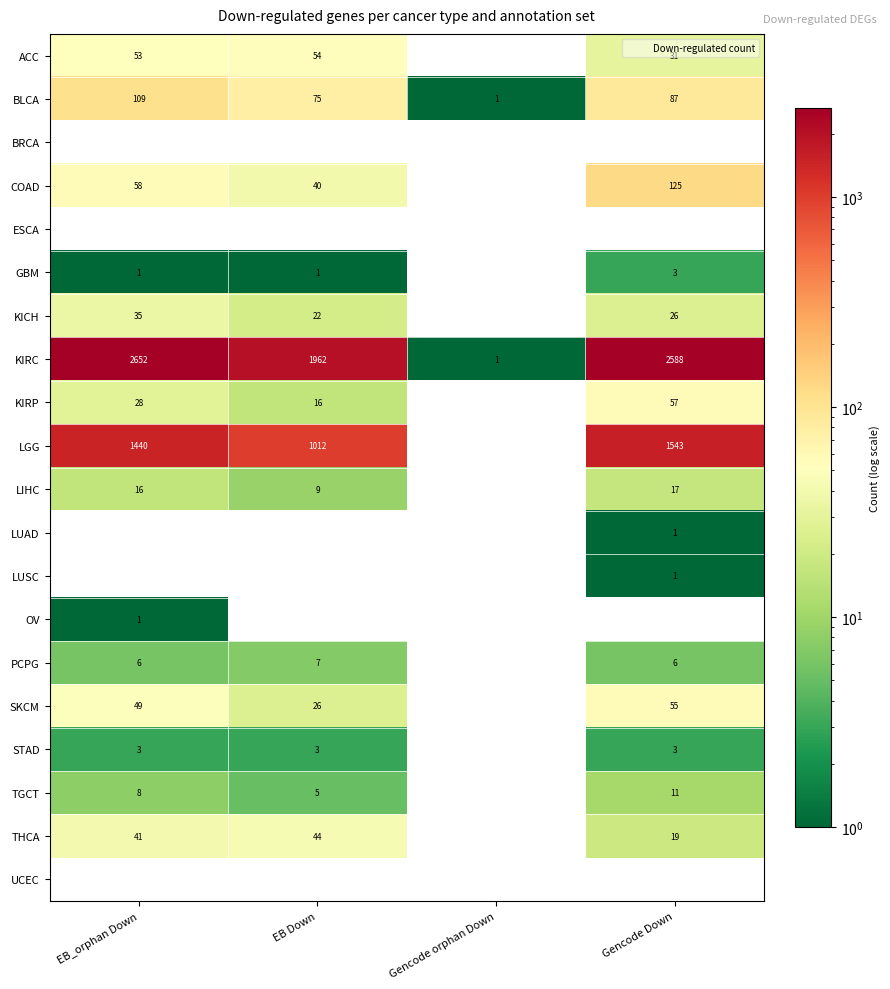

Is the value of LIHC at Gencode orphan Down greater than the value of BLCA at EB_orphan Down?

No